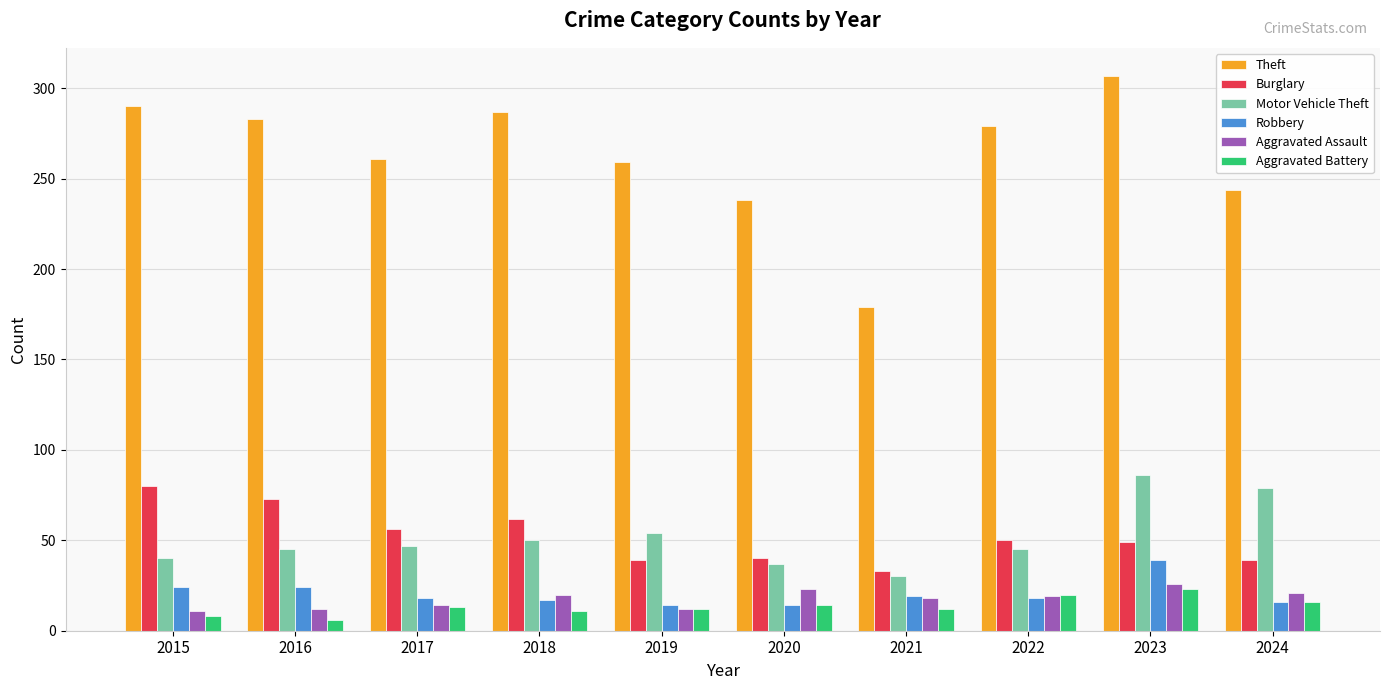

What is the difference between the highest and lowest values at 2017?

248